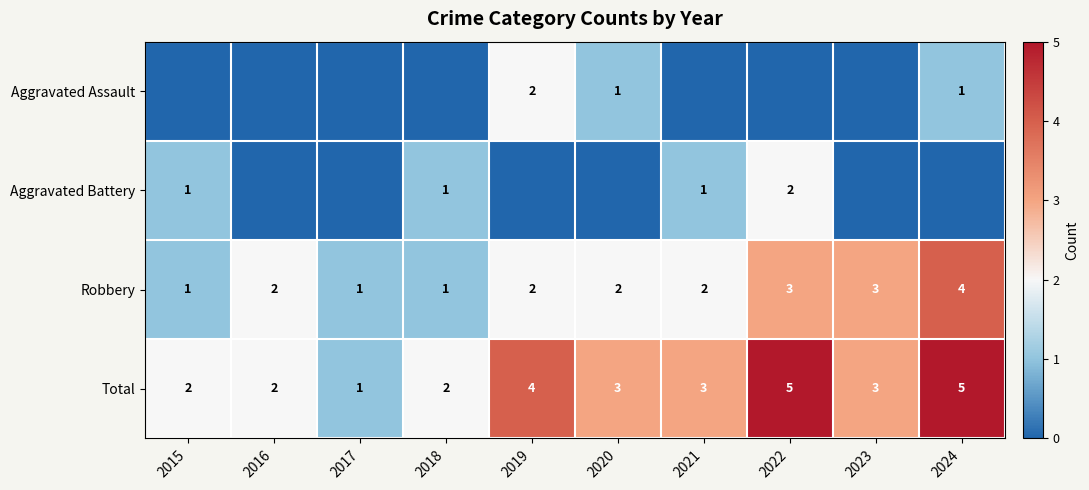

The value of Total at 2018 is 3. True or false?

False